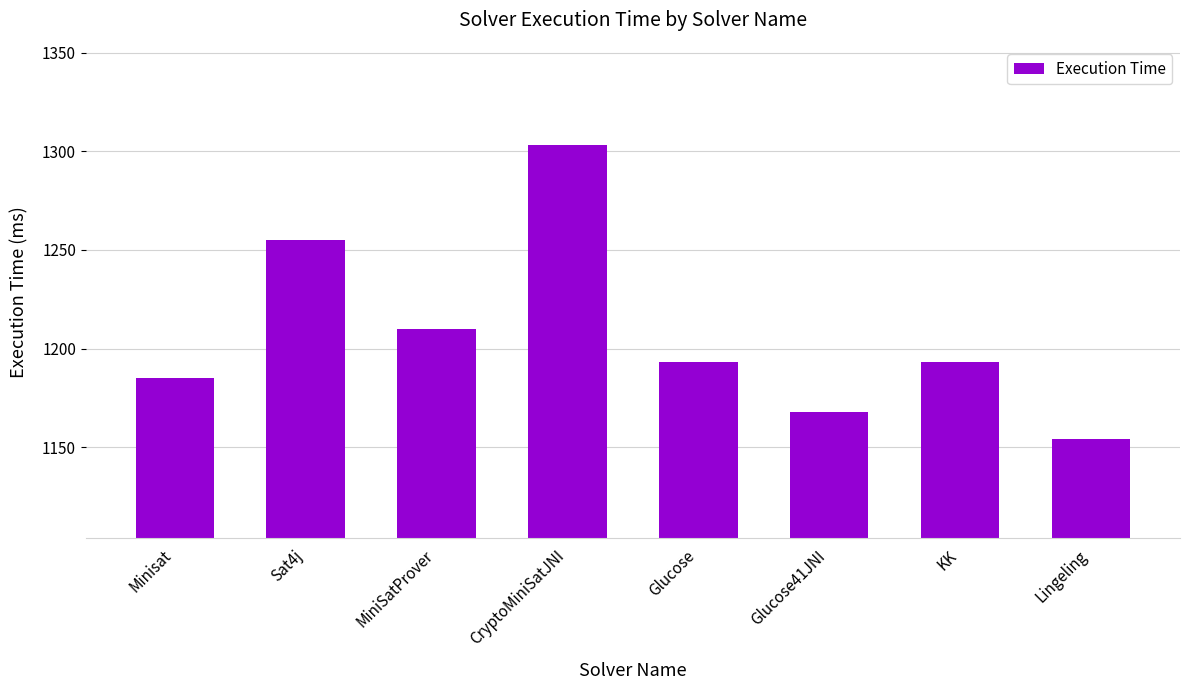

What is the greatest value displayed?

1303